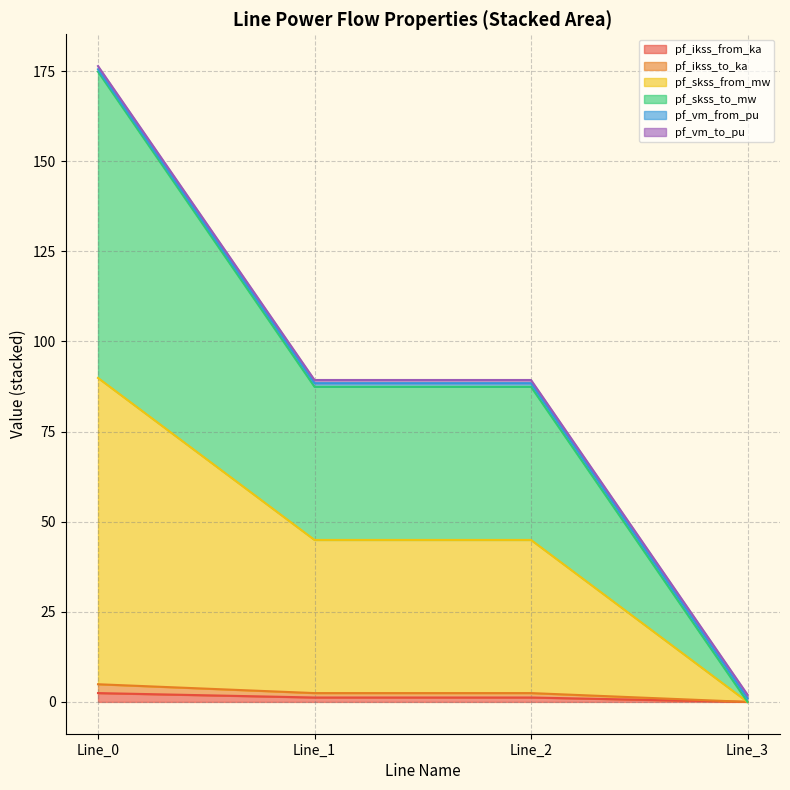

Does the chart display data point markers on the line(s)?

No